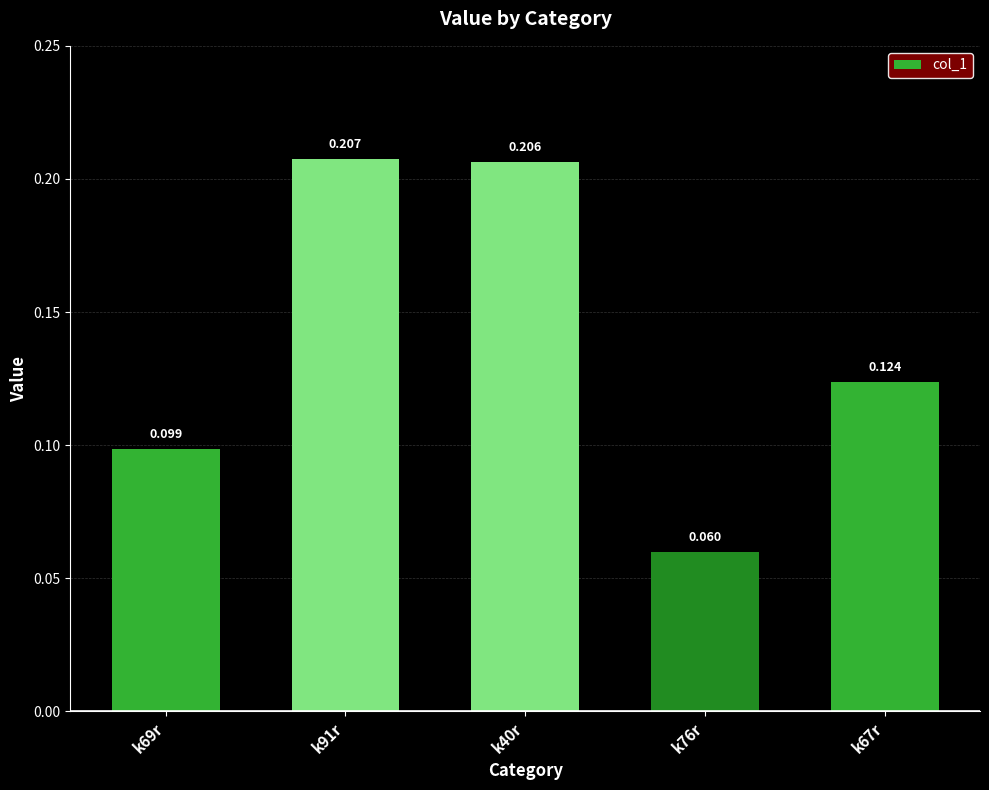

What is the minimum value shown in the chart?

0.1